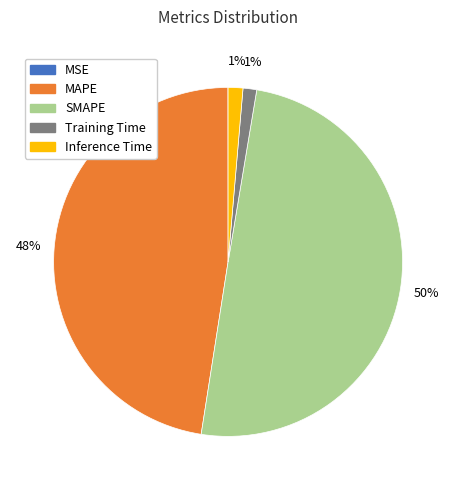

What is the largest slice in the pie chart?

SMAPE